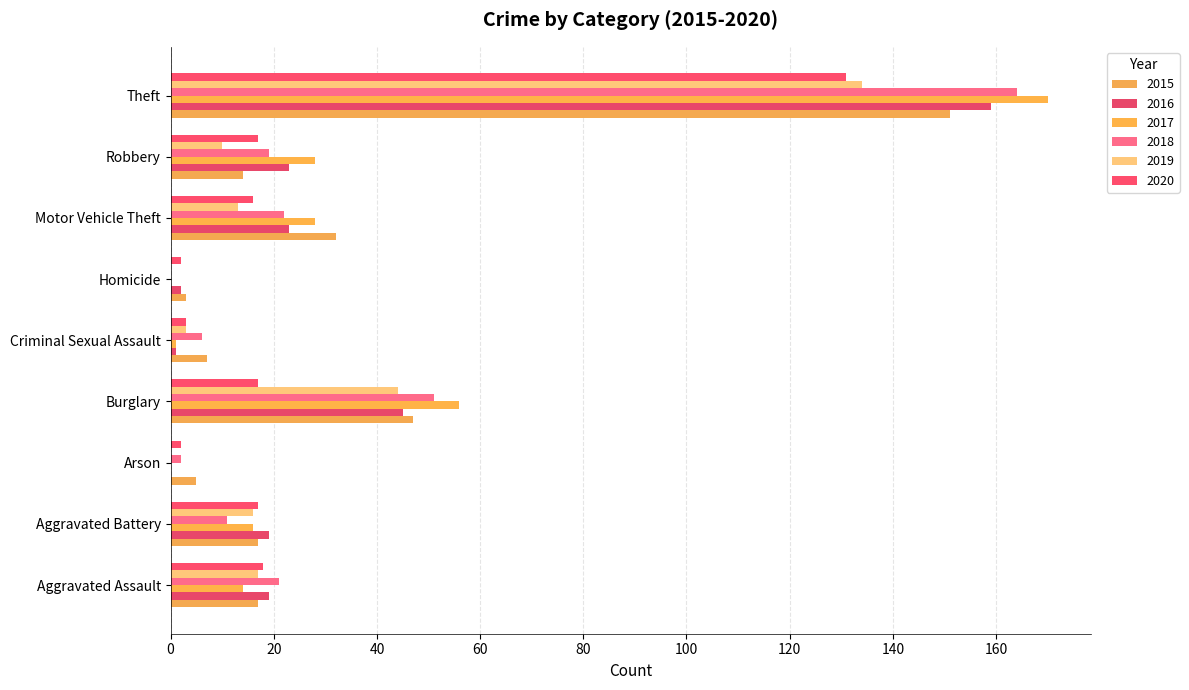

How many series are shown in this chart?

6